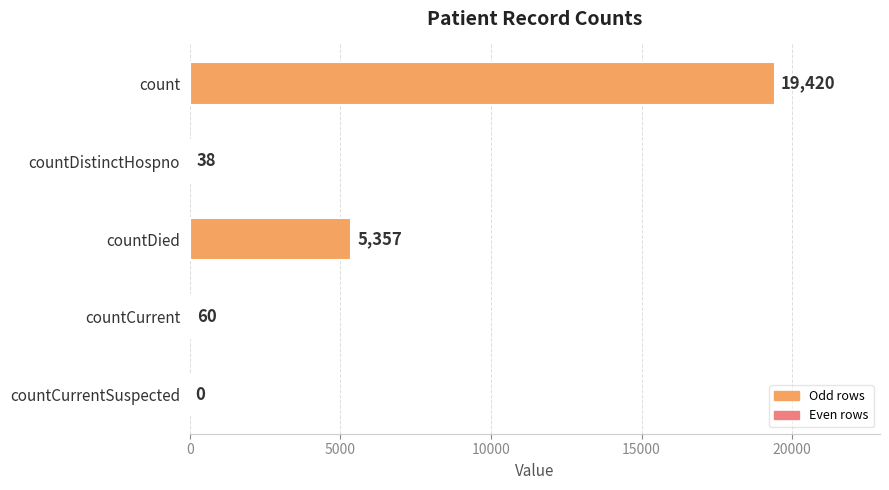

What is the ratio of the value at countDied to the value at countCurrent?

89.3